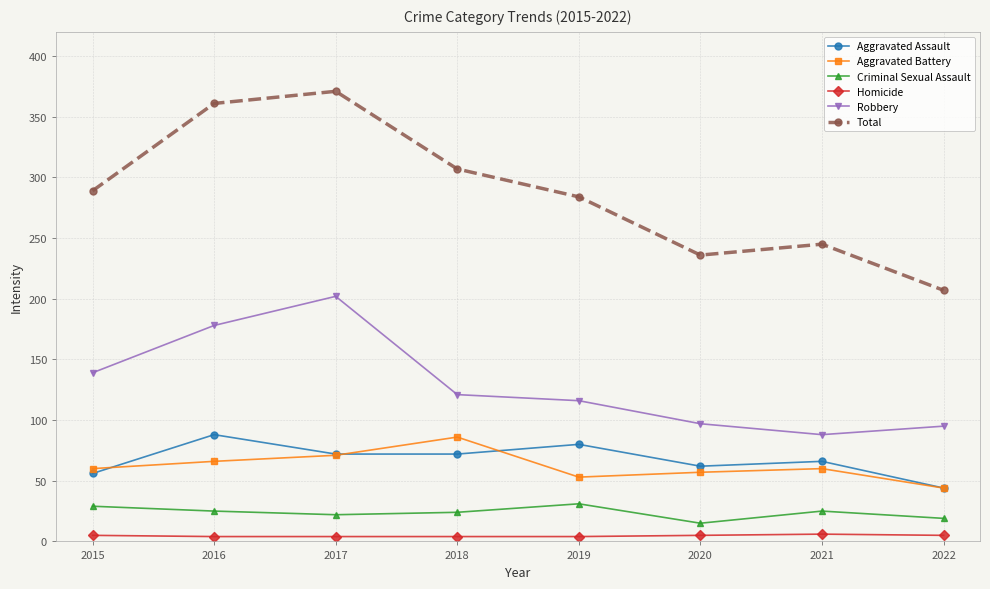

Does the chart have visible grid lines?

Yes